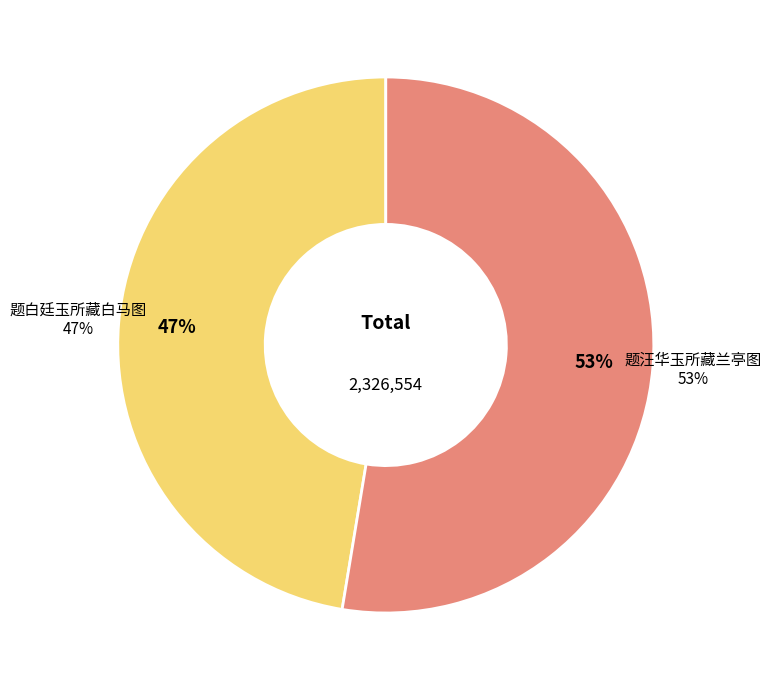

Between 题白廷玉所藏白马图 and 题汪华玉所藏兰亭图, which is larger?

题汪华玉所藏兰亭图